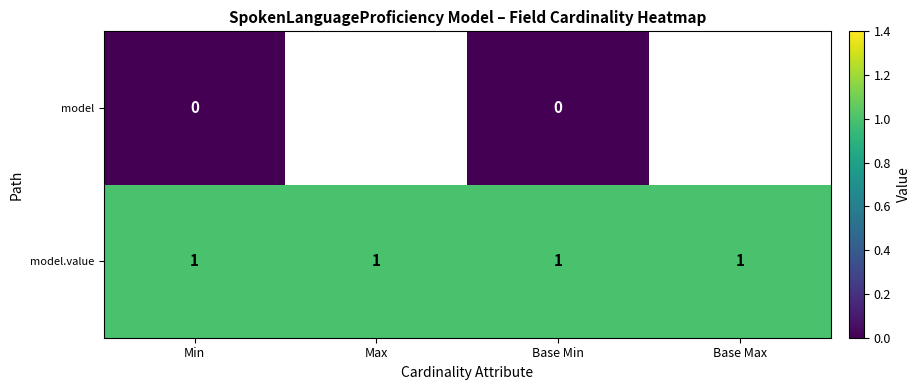

True or false: model.value has a value of 1 at Max.

True